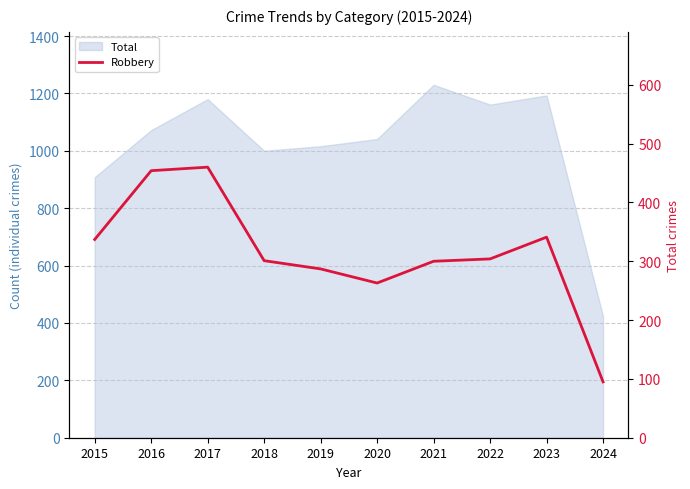

True or false: the data shows 195 at 2016.

False